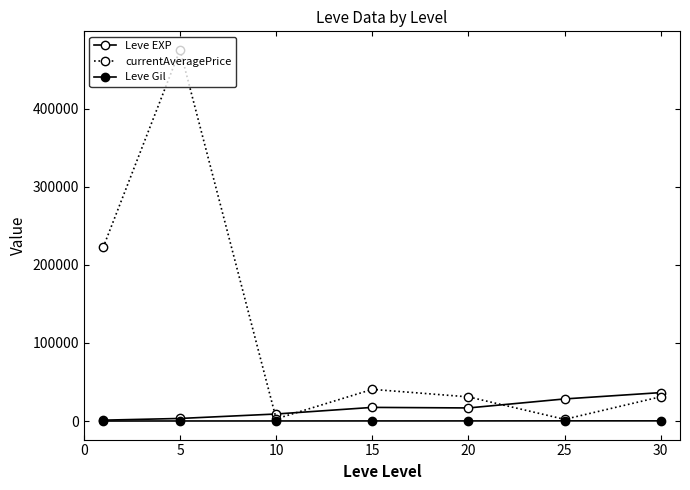

In Leve EXP, how many points are higher than both neighbors (excluding endpoints)?

1